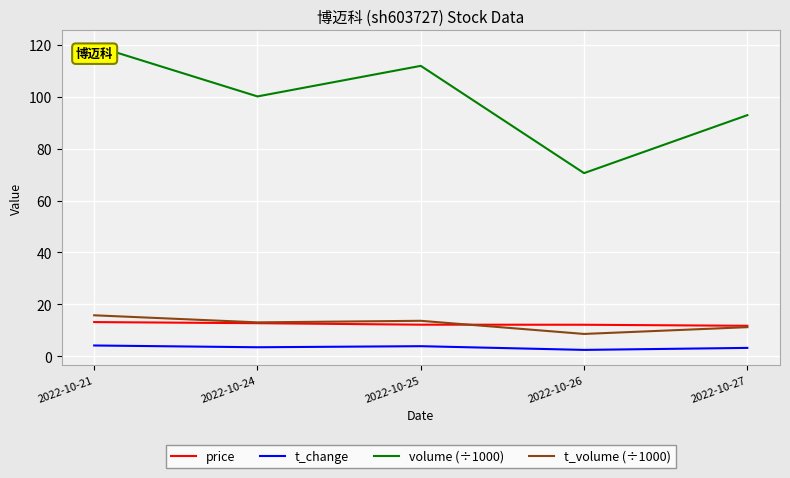

At which category is the sum across all series the highest?

2022-10-21